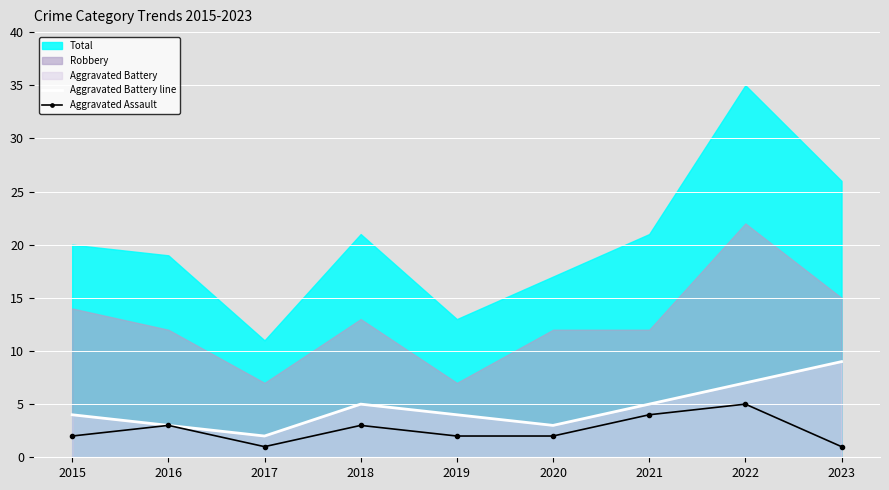

List the labels in order of Aggravated Assault value, smallest first.

2017, 2023, 2015, 2019, 2020, 2016, 2018, 2021, 2022